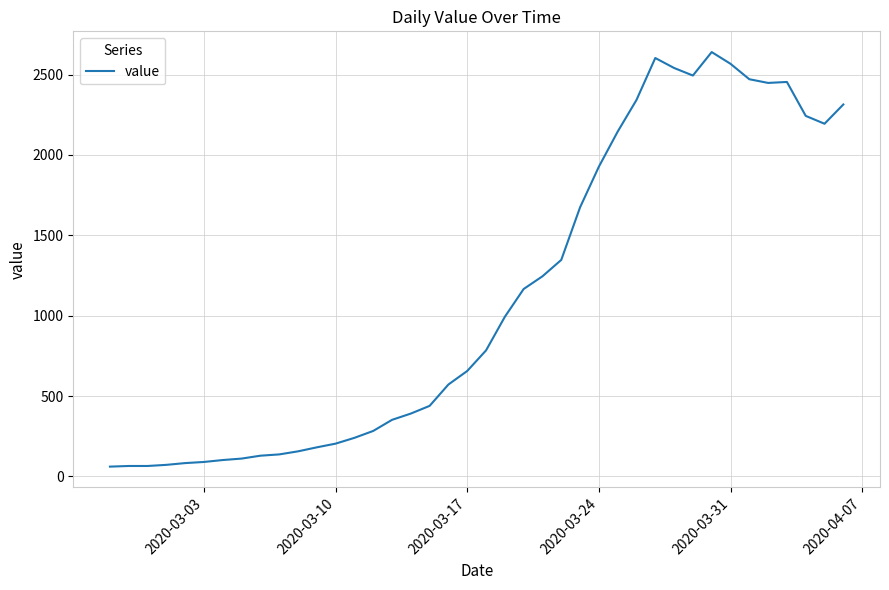

What is the smallest value displayed?

61